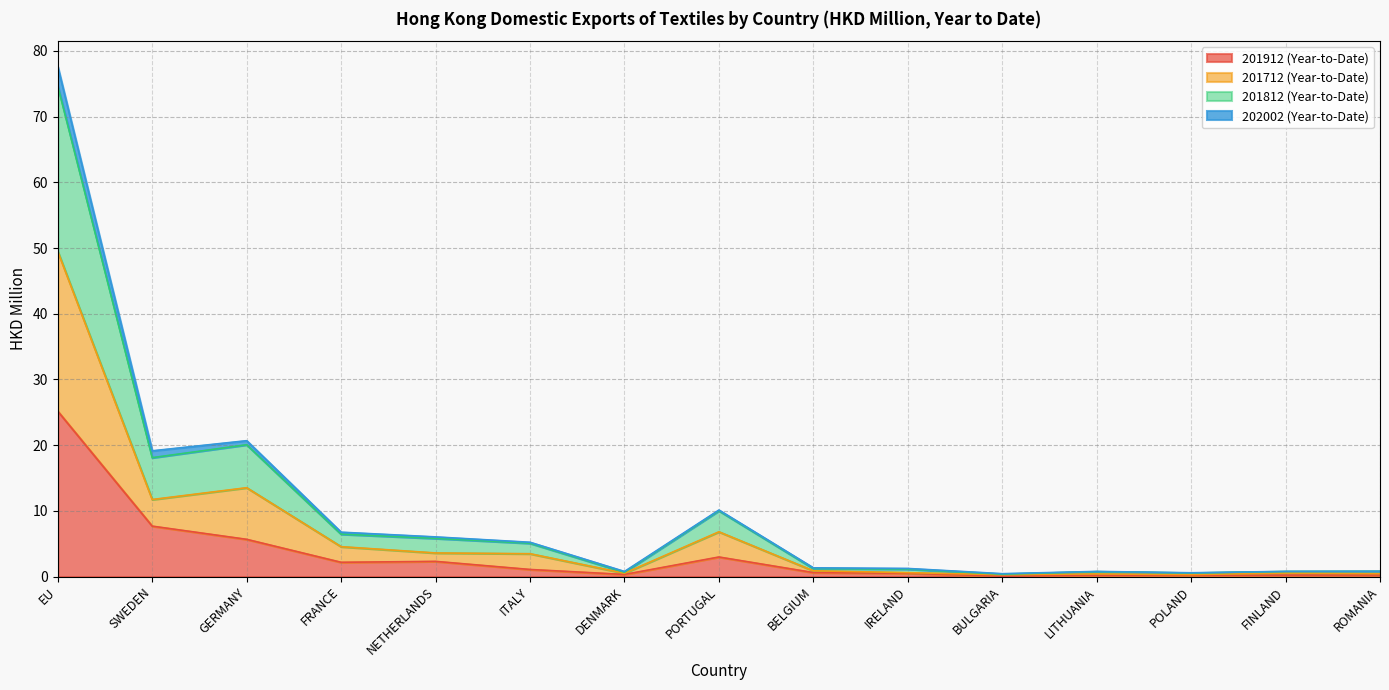

True or false: 201712 (Year-to-Date) has more than 2 interior local peaks.

True